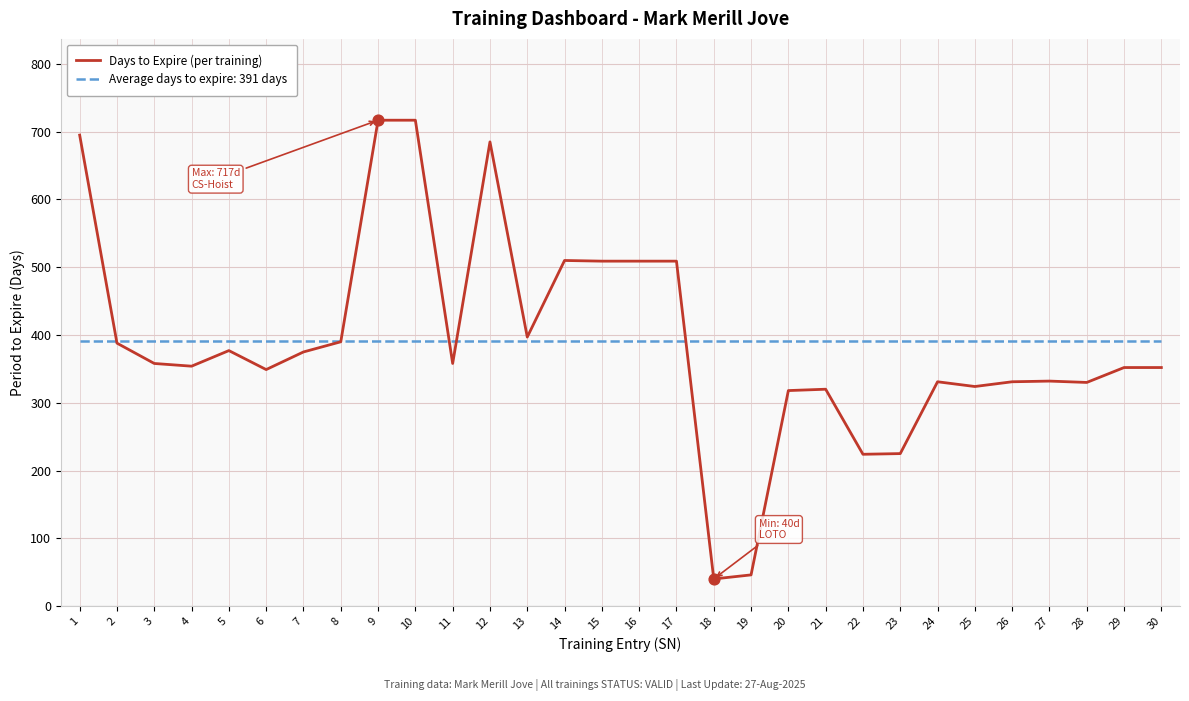

What is the difference between the highest and lowest values at 1?

304.3